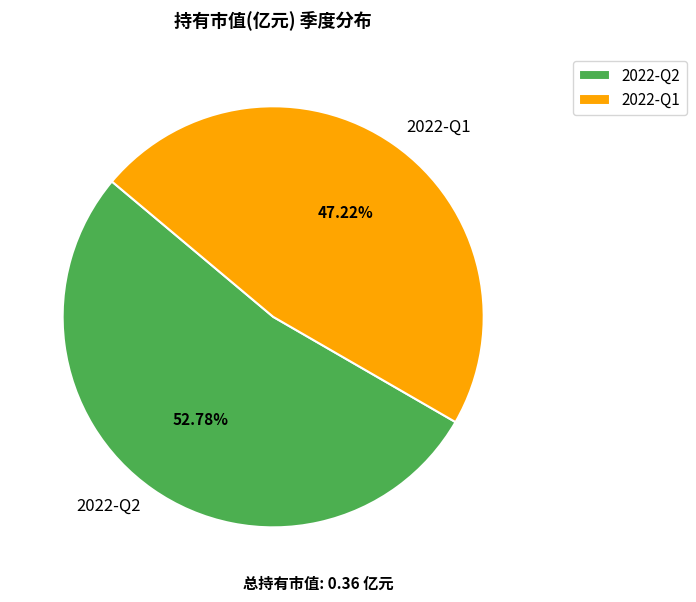

The 2022-Q2 slice represents 59% of the pie. True or false?

False